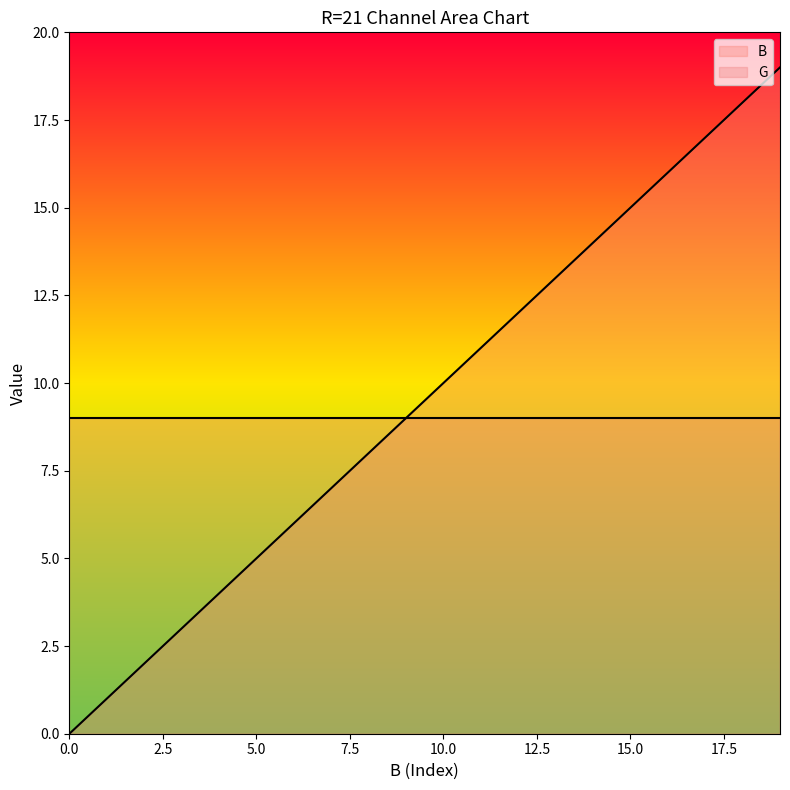

How many lines are shown in the chart?

2